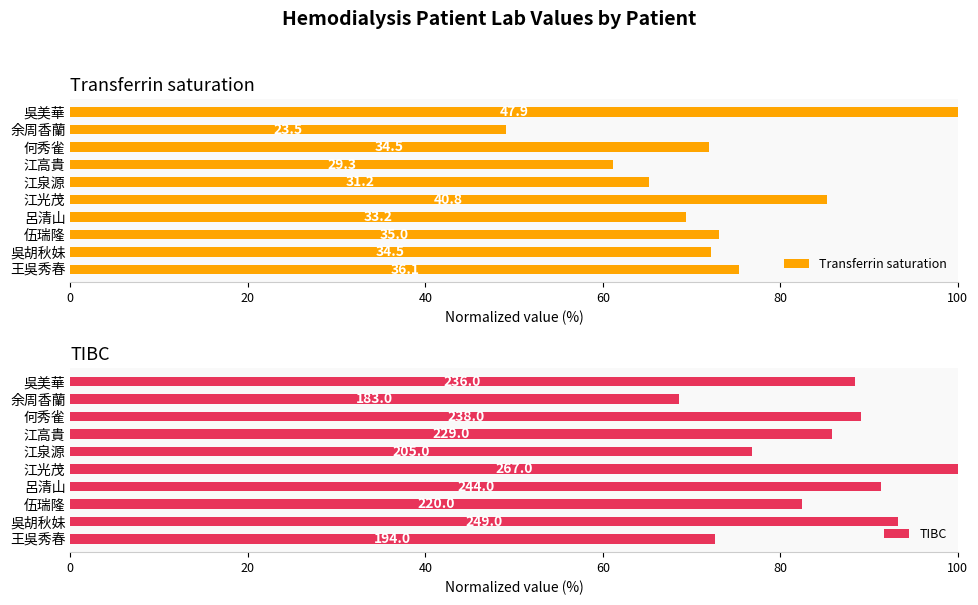

What is the difference between the highest and lowest values at 伍瑞隆?

9.3